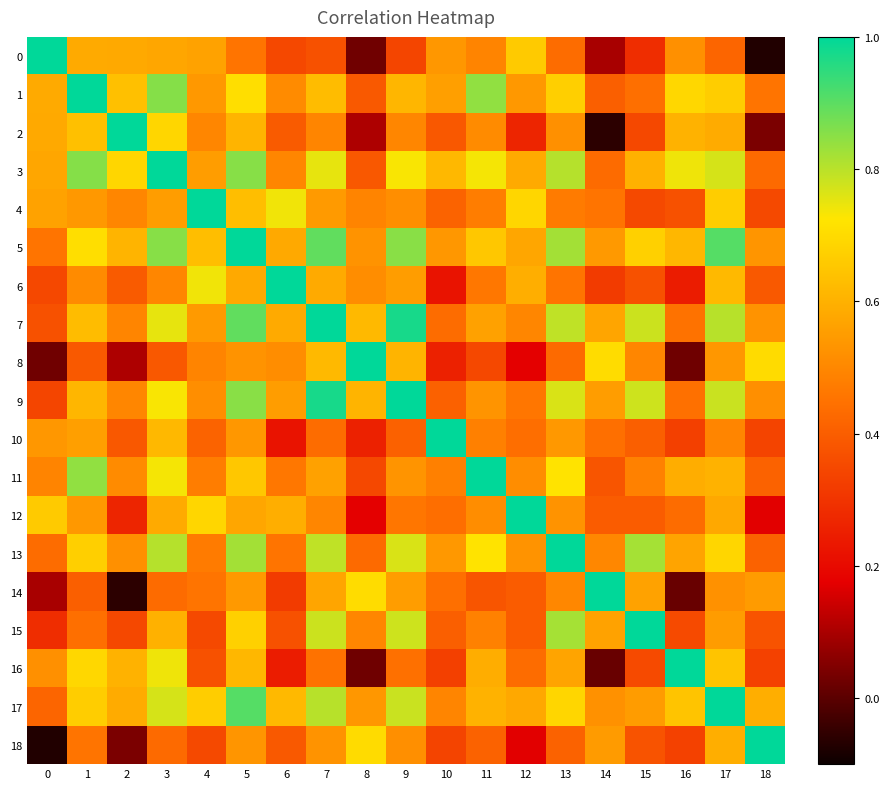

What is the total value across all series at 12?

9.5